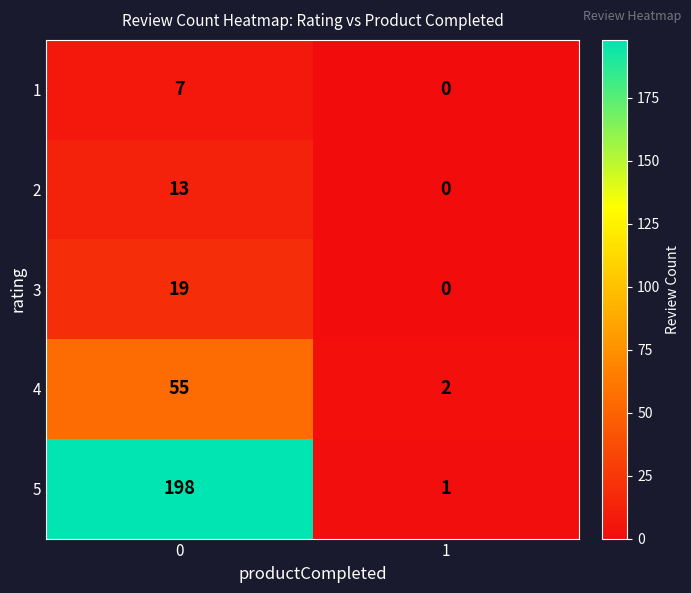

How many series are shown in this chart?

5